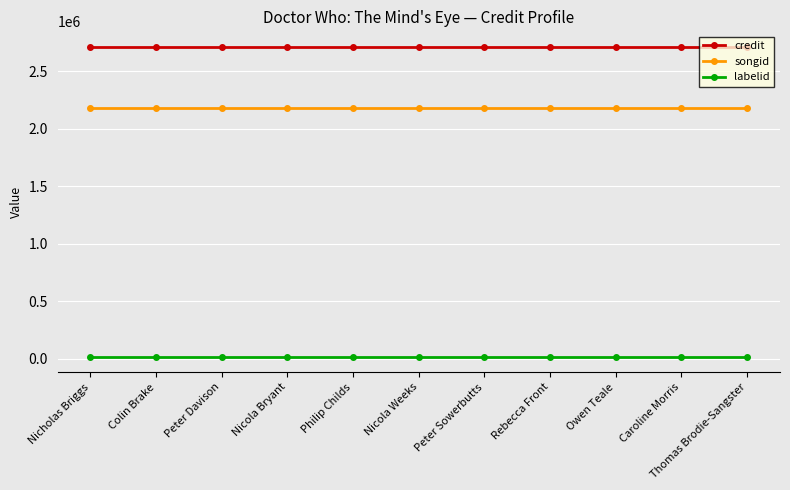

Which series has the largest total across all categories?

credit